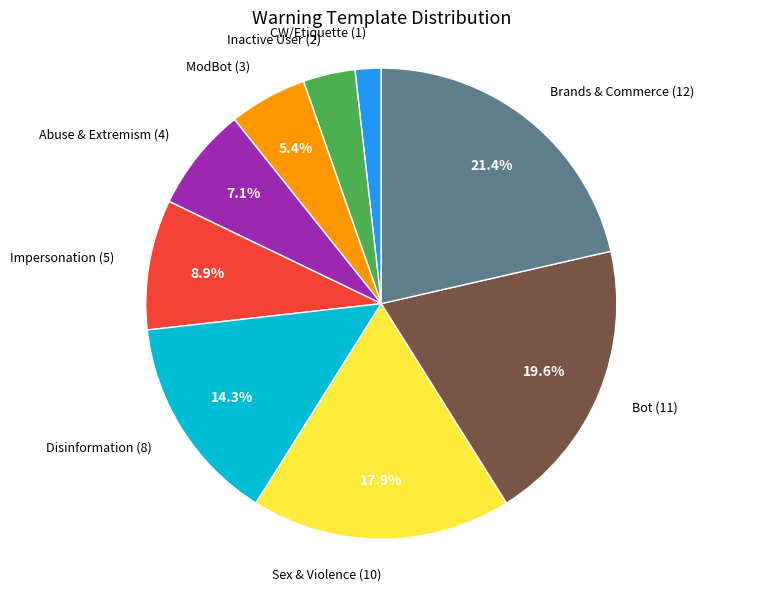

How many segments does this pie chart have?

9